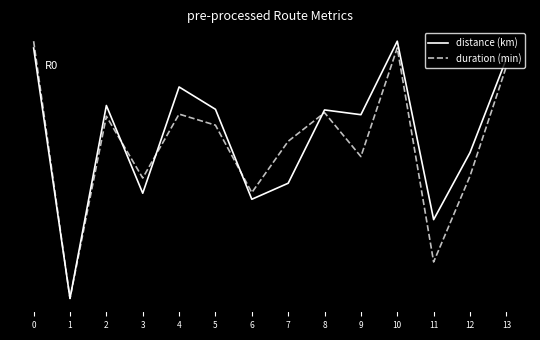

What is the value of the duration (min) point at the 1st from the left?

1.0